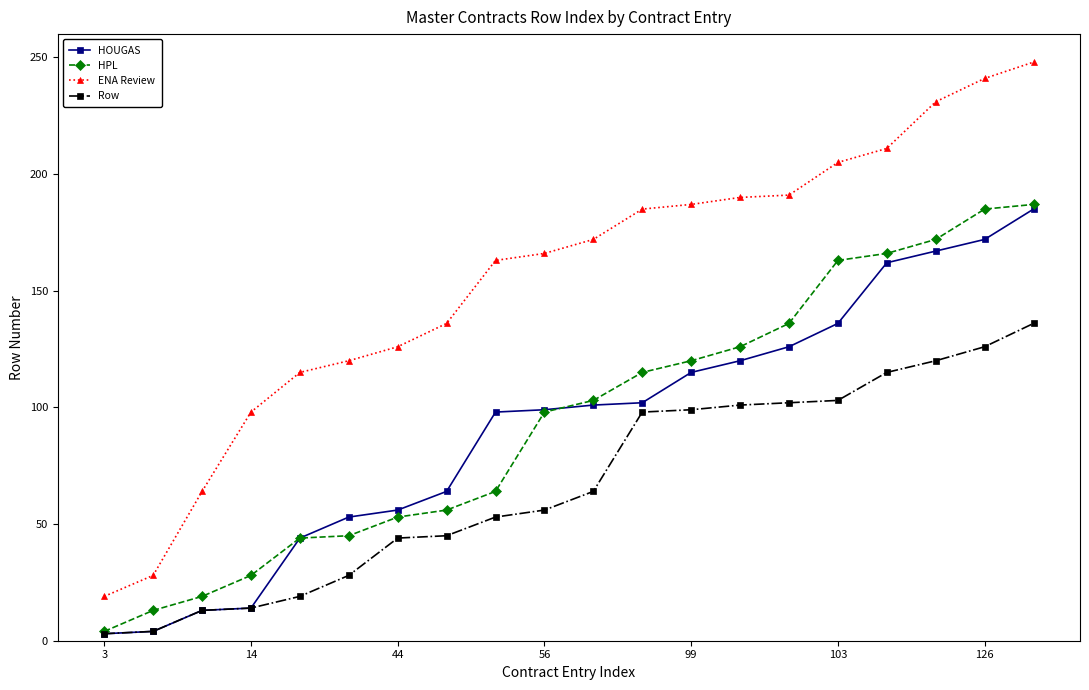

True or false: ENA Review and HPL cross at least once.

False